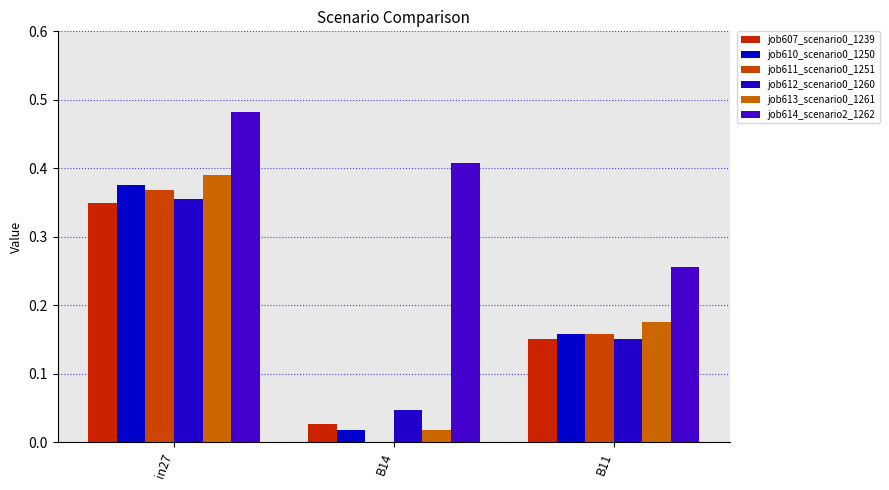

What value does the job613_scenario0_1261 series have at B11?

0.2